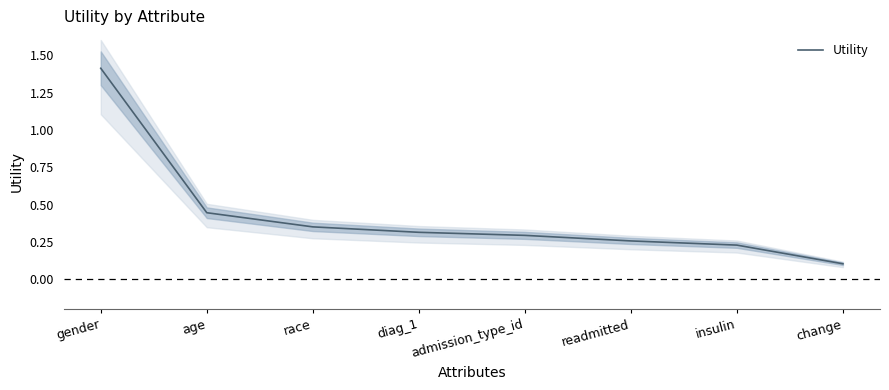

The value at diag_1 is 0.1. True or false?

False